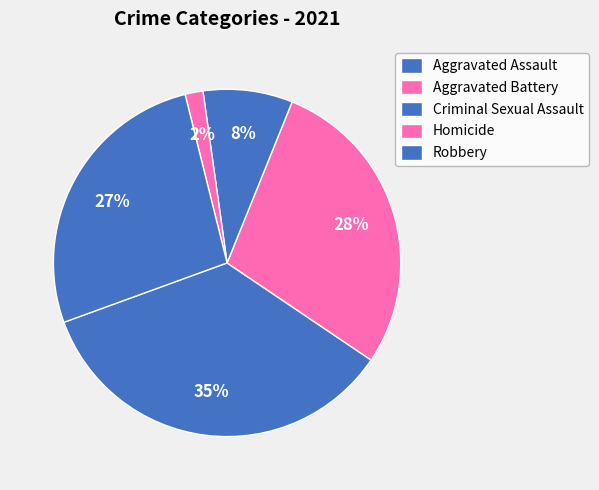

Is it true that Aggravated Battery is 40% of the pie?

False